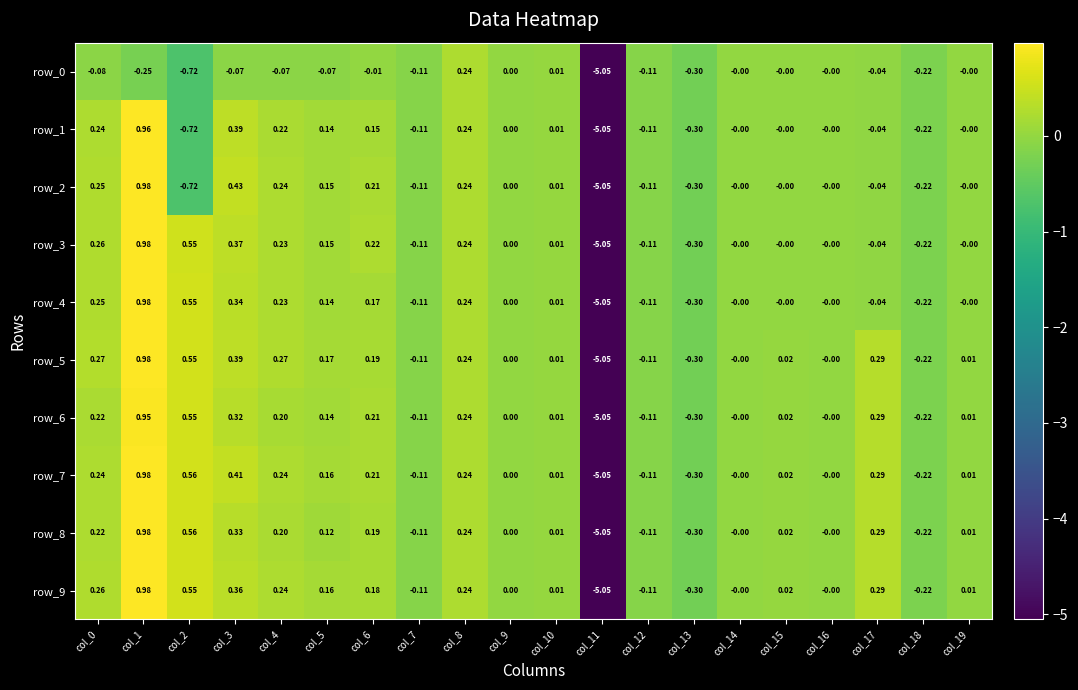

Is the value of row_9 at col_19 greater than the value of row_3 at col_11?

Yes